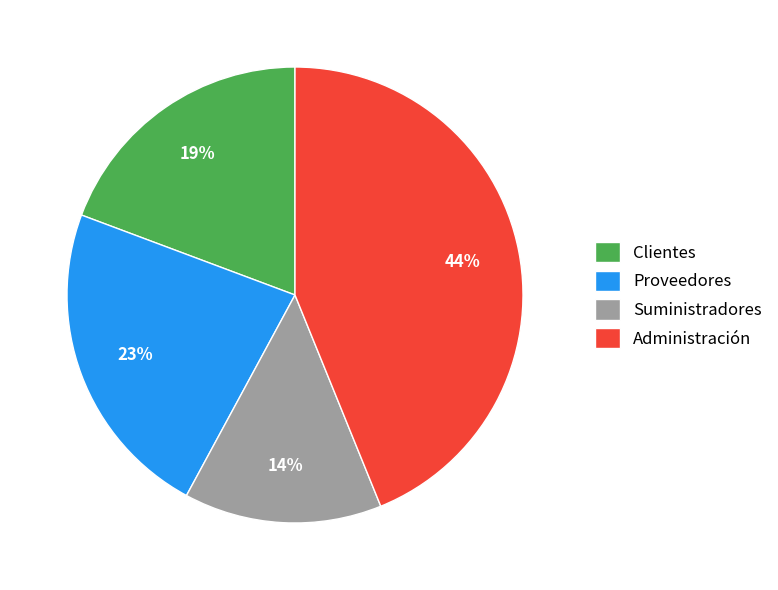

Between Administración and Clientes, which is larger?

Administración